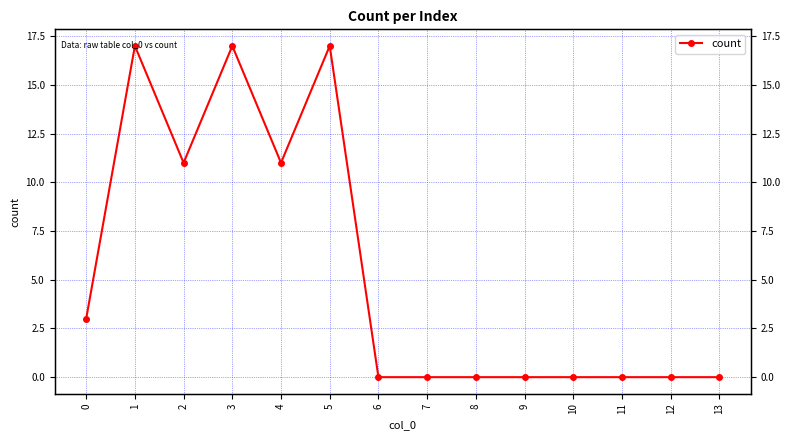

What is the difference between the maximum and minimum values?

17